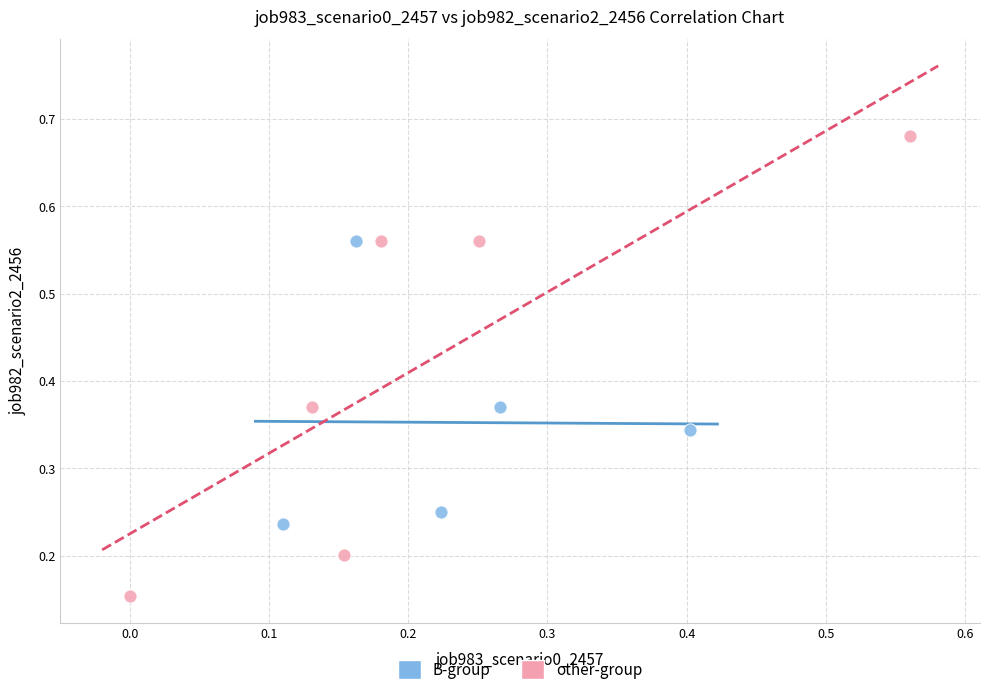

Which series contains the lowest Y value?

other-group